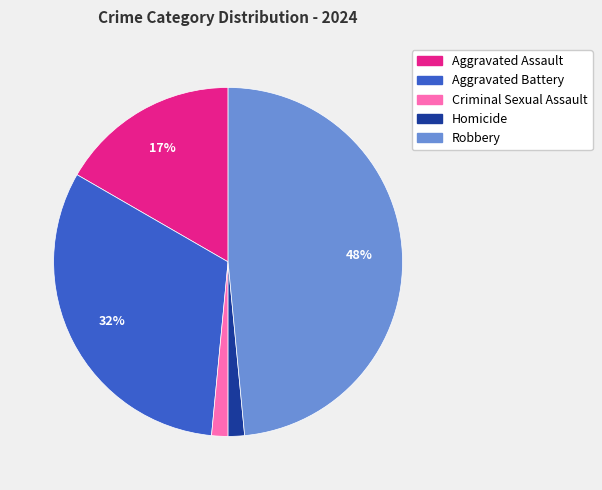

Combined, do Aggravated Assault and Aggravated Battery account for over 50%?

No